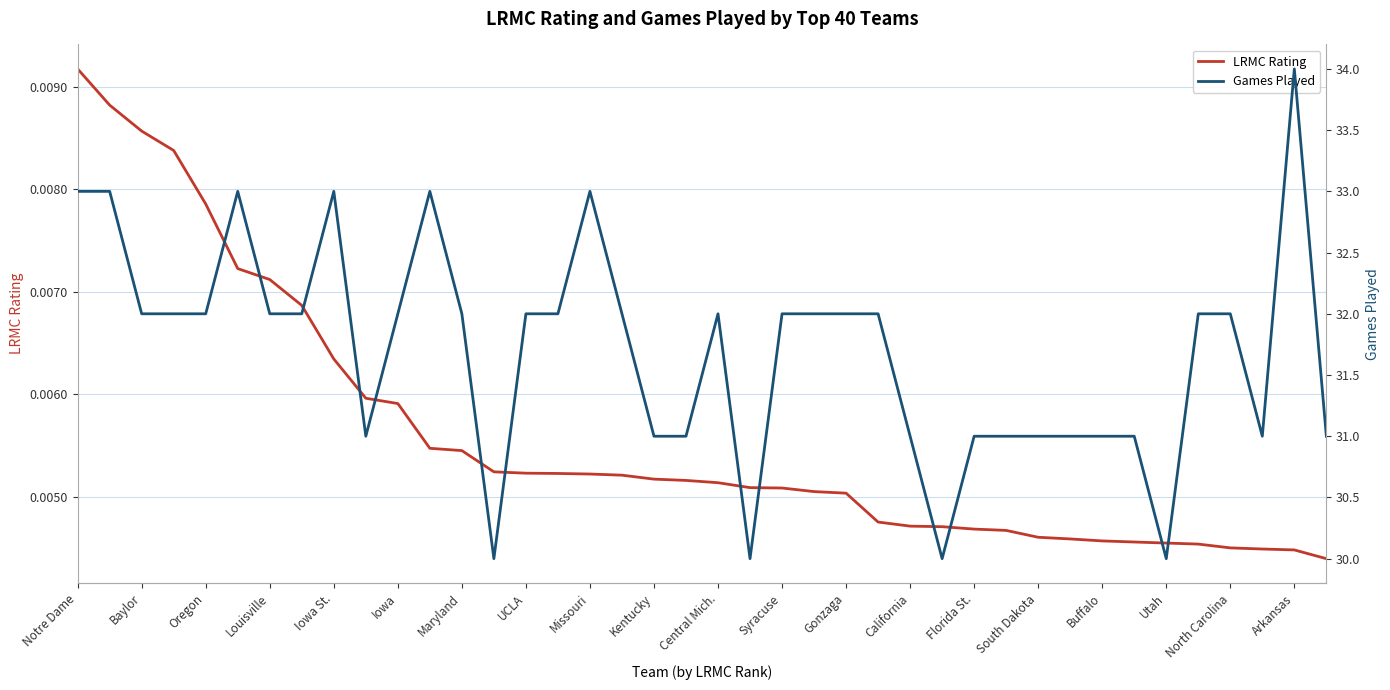

At which label does LRMC Rating reach its peak?

Notre Dame